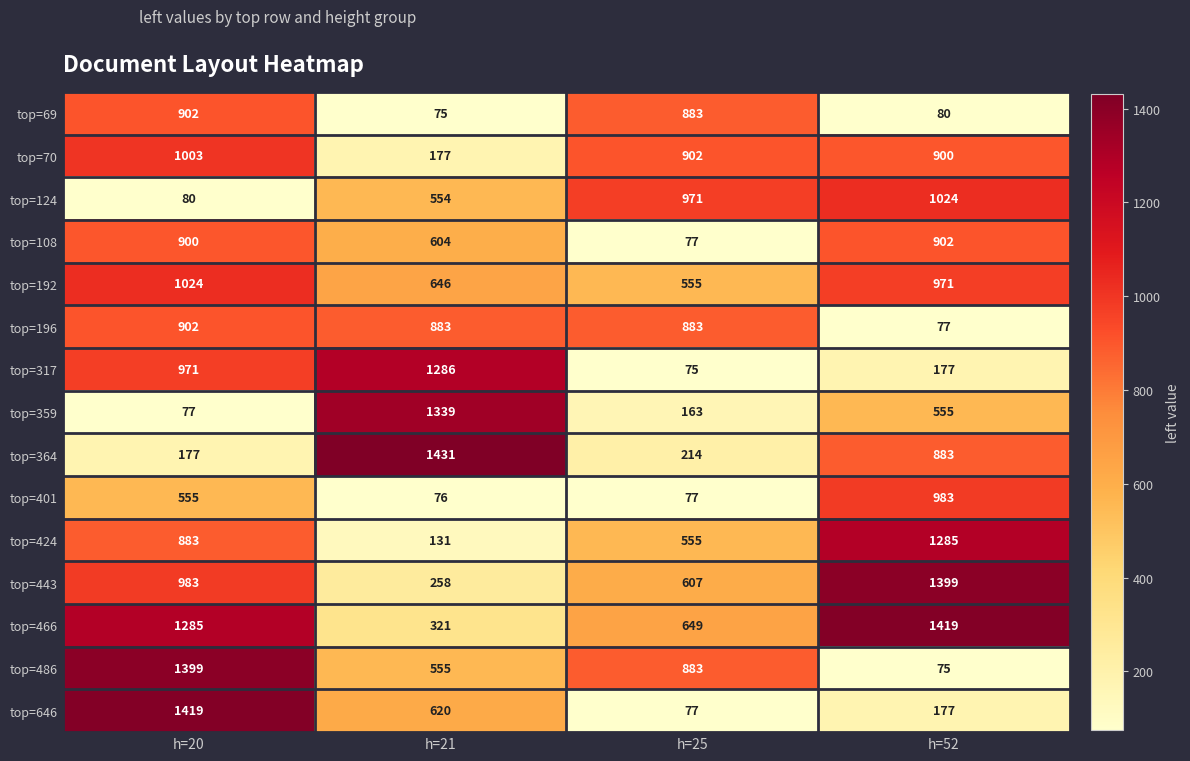

What is the total value across all series at h=21?

8956